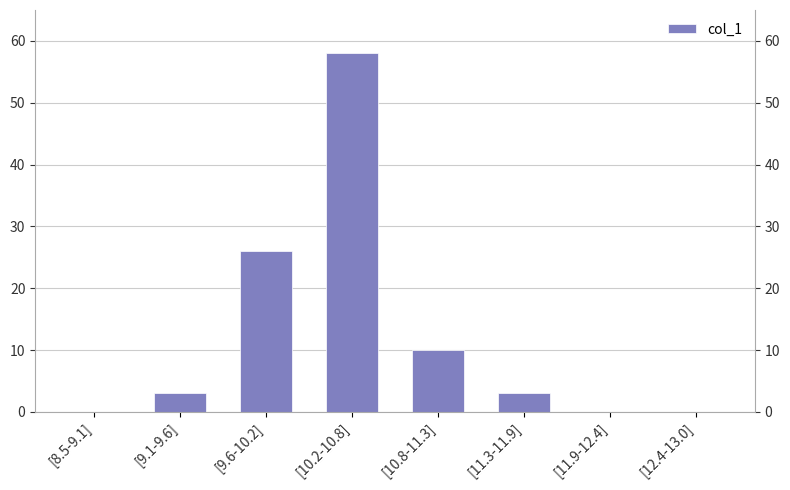

What is the greatest value displayed?

58